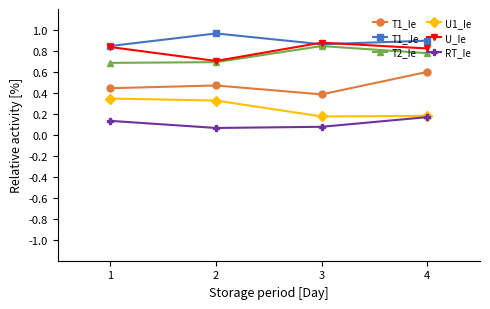

Is it true that T2_Ie equals 1.0 at 1?

False